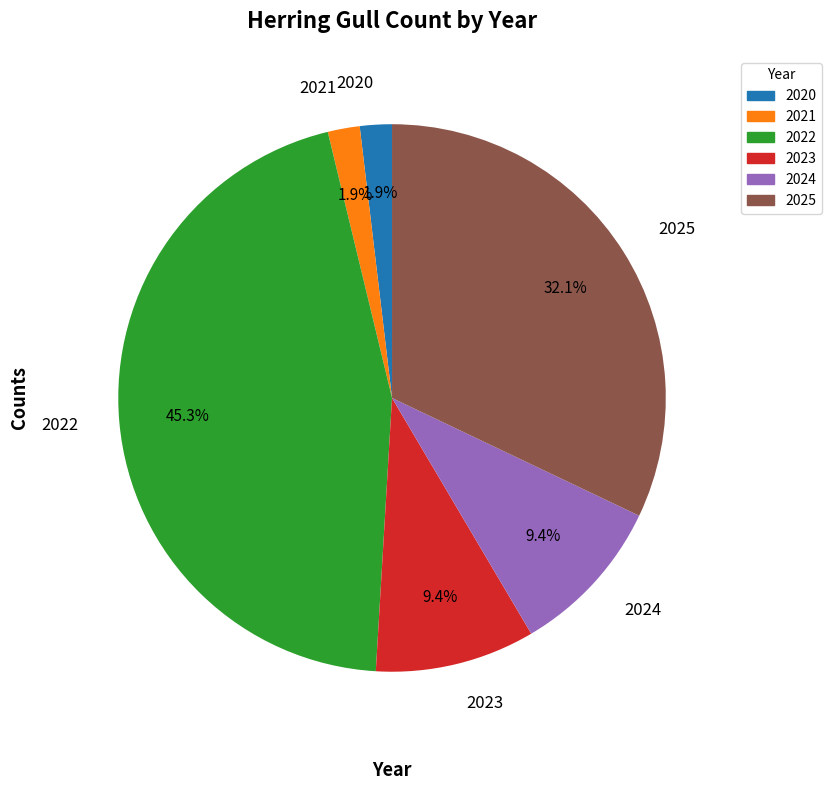

What percentage is the 2023 slice, to the nearest percent?

9%